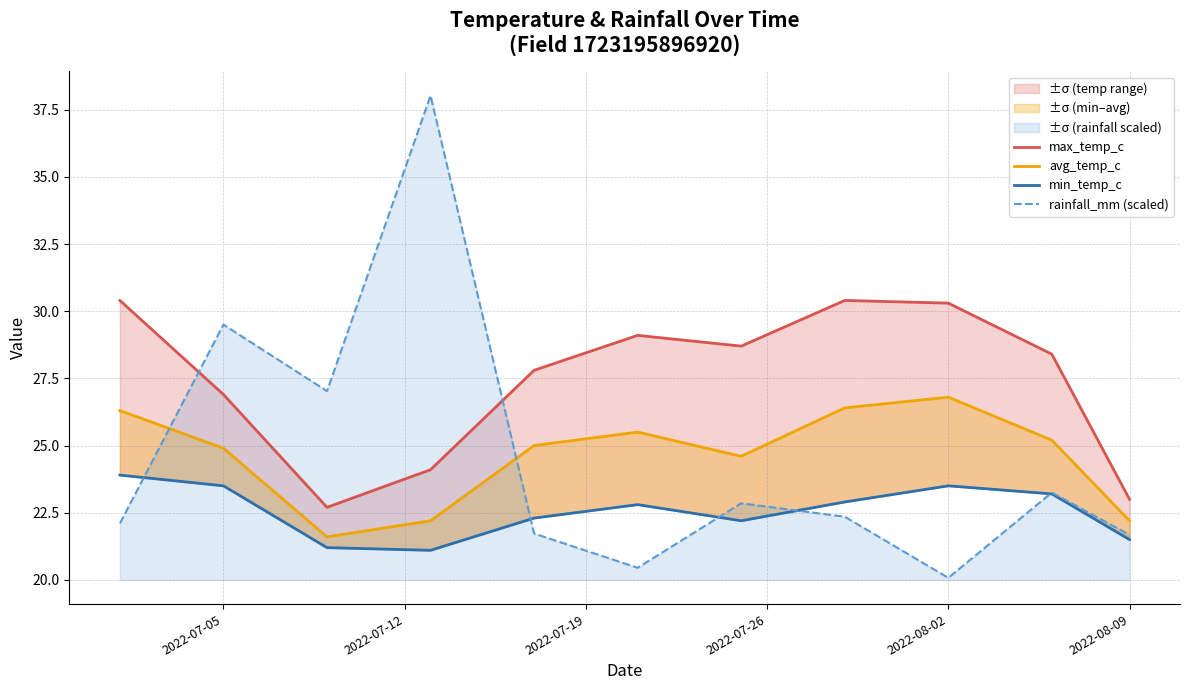

Where is rainfall_mm (scaled) nearest to the value 29?

2022-07-05